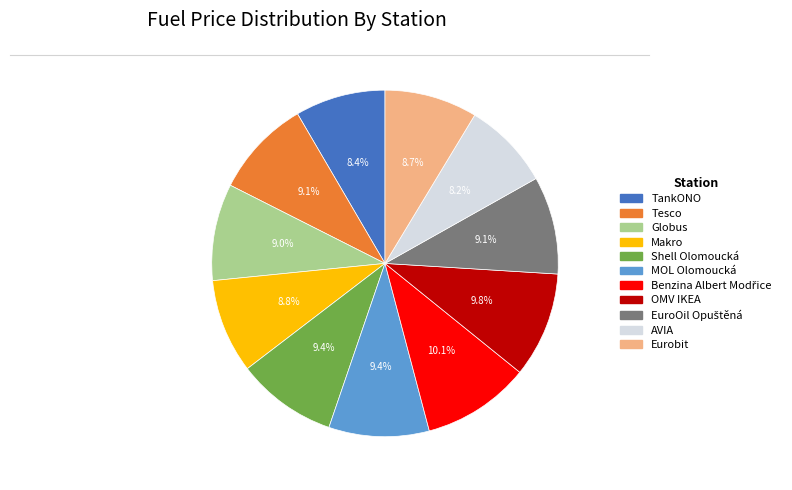

To the nearest percent, what portion does Eurobit represent?

9%